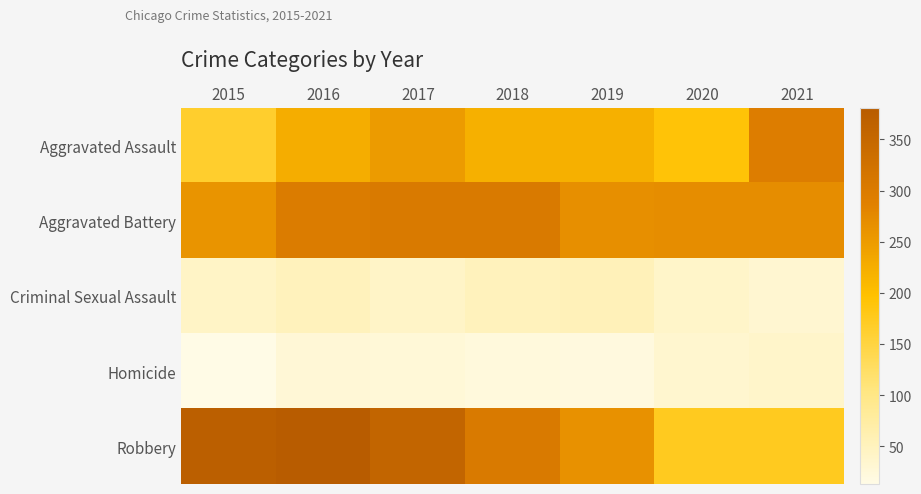

Reading left to right, transcribe all the data shown in this chart.

Aggravated Assault: 2015=164	2016=225	2017=251	2018=220	2019=220	2020=192	2021=295
Aggravated Battery: 2015=260	2016=298	2017=303	2018=302	2019=267	2020=269	2021=270
Criminal Sexual Assault: 2015=43	2016=51	2017=41	2018=51	2019=54	2020=39	2021=33
Homicide: 2015=13	2016=28	2017=27	2018=23	2019=21	2020=34	2021=38
Robbery: 2015=372	2016=381	2017=356	2018=302	2019=264	2020=174	2021=175